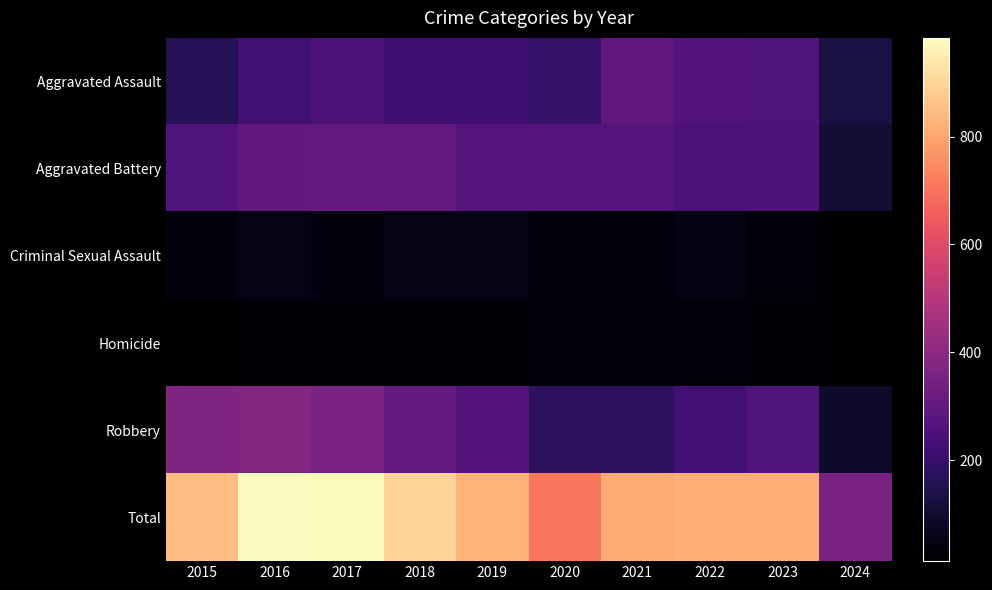

Reading left to right, extract all data points from this chart.

Aggravated Assault: 2015=164	2016=225	2017=251	2018=220	2019=220	2020=192	2021=295	2022=264	2023=259	2024=133
Aggravated Battery: 2015=259	2016=298	2017=303	2018=302	2019=267	2020=268	2021=270	2022=249	2023=252	2024=108
Criminal Sexual Assault: 2015=43	2016=51	2017=41	2018=51	2019=55	2020=40	2021=33	2022=45	2023=33	2024=14
Homicide: 2015=13	2016=28	2017=27	2018=23	2019=21	2020=34	2021=38	2022=35	2023=22	2024=14
Robbery: 2015=372	2016=381	2017=356	2018=302	2019=263	2020=174	2021=175	2022=227	2023=257	2024=89
Total: 2015=851	2016=983	2017=978	2018=898	2019=826	2020=708	2021=811	2022=820	2023=823	2024=358